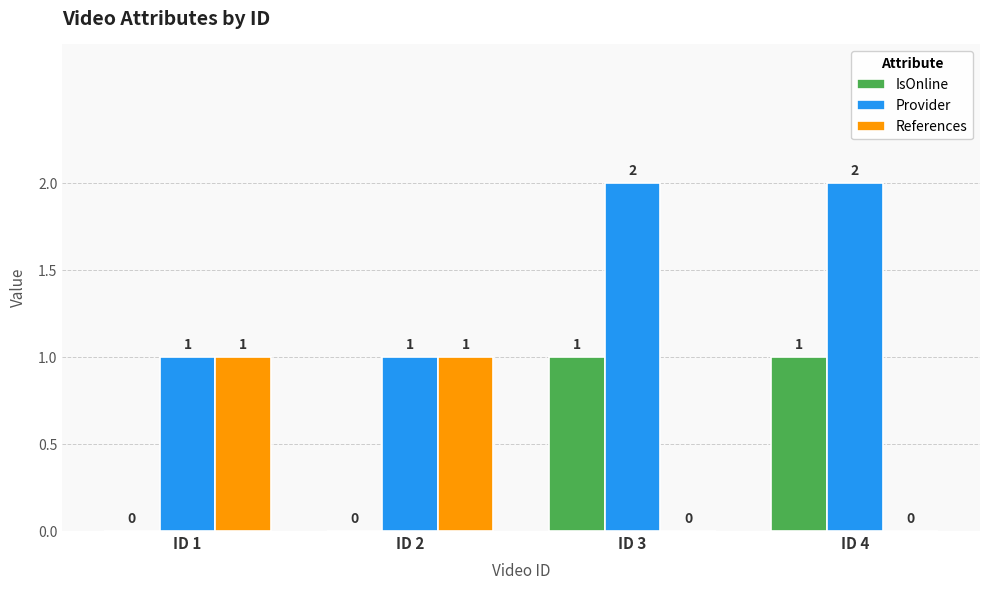

Count the number of categories in the chart.

4